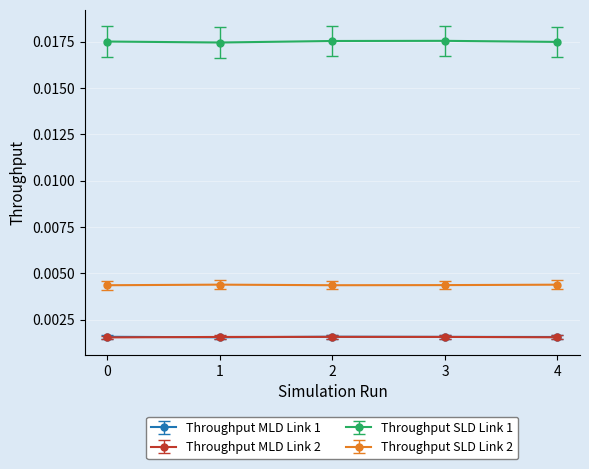

At how many categories does at least one series exceed 0?

5